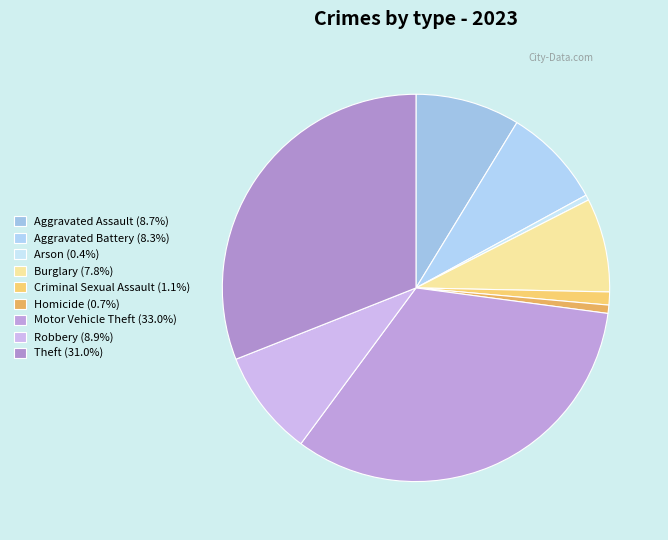

Count the number of slices in the pie.

9